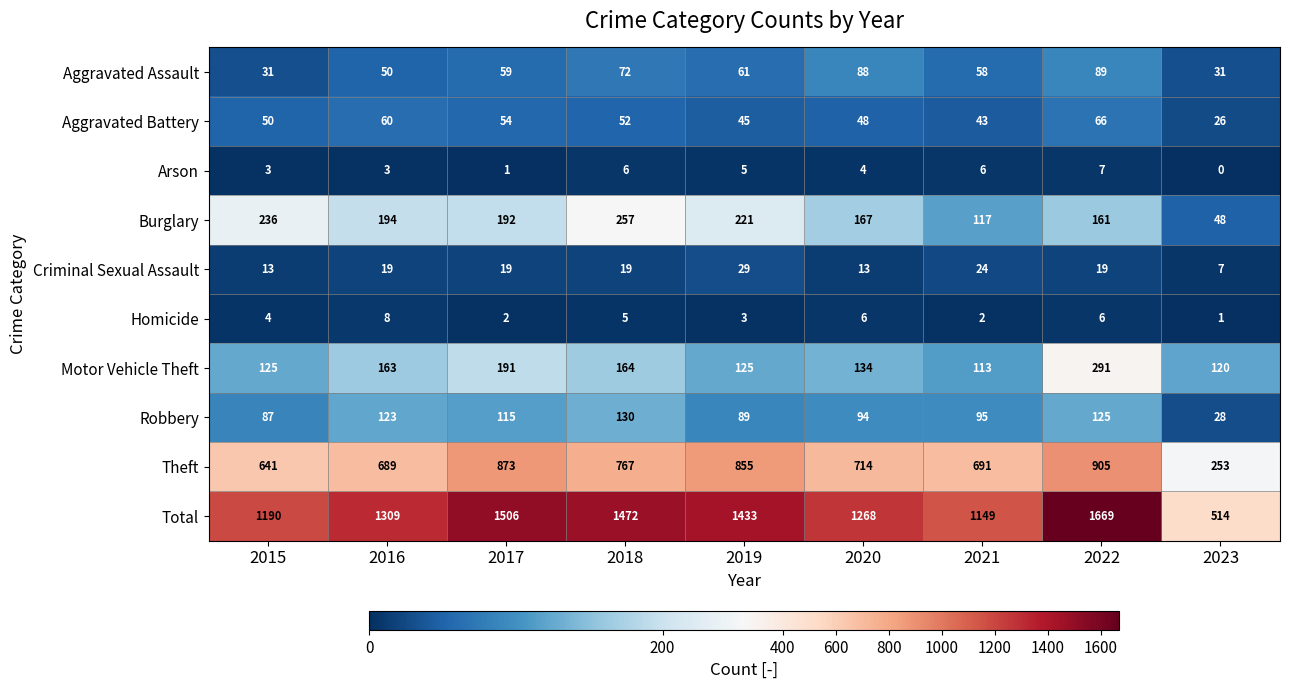

Rank the categories by Total value from highest to lowest.

2022, 2017, 2018, 2019, 2016, 2020, 2015, 2021, 2023